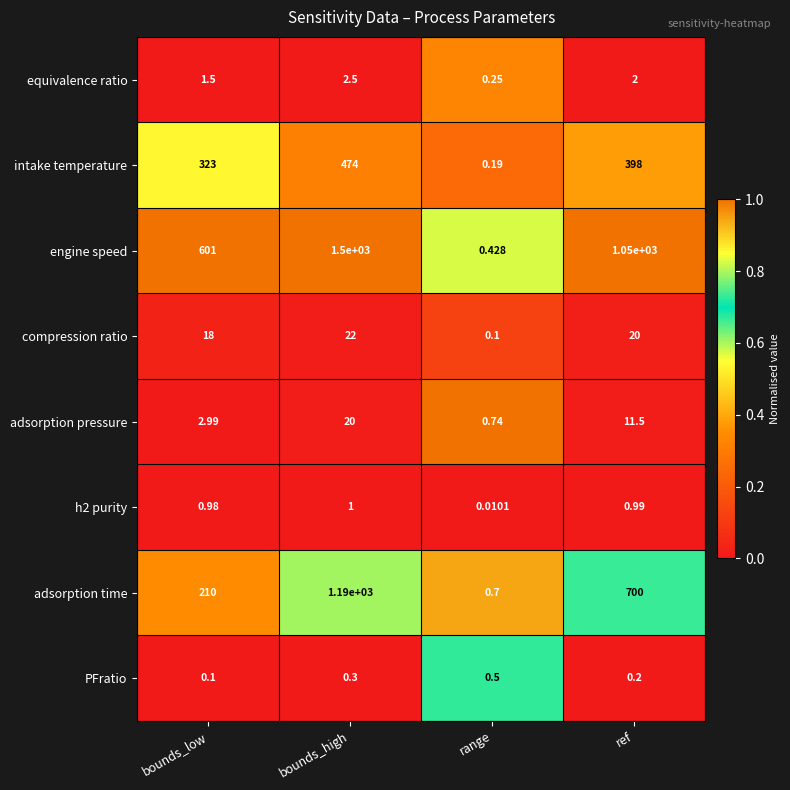

Which category has the highest value in the intake temperature series?

bounds_high